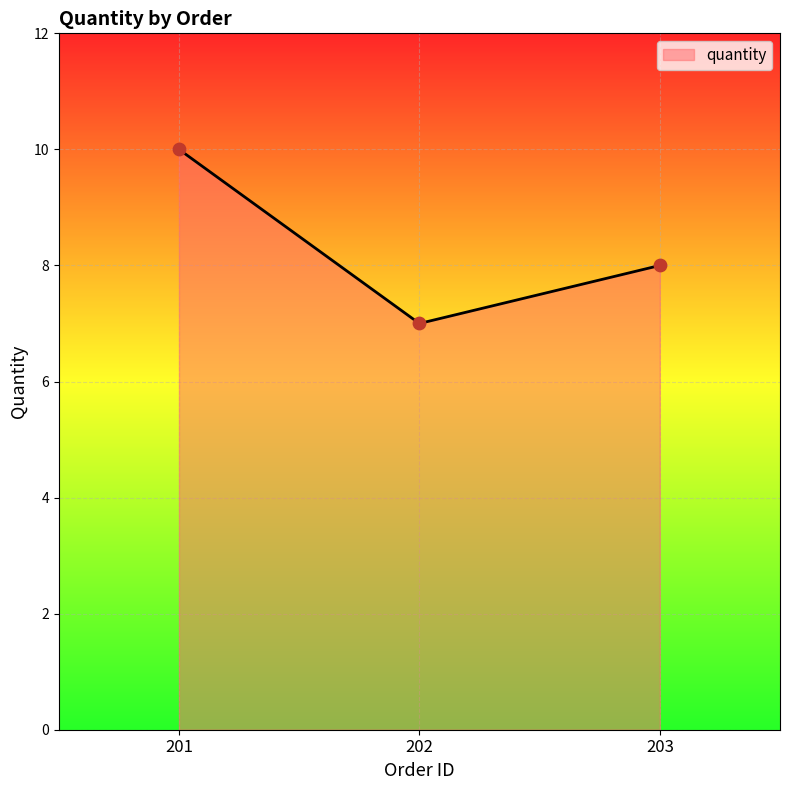

What is the ratio of the value at 202 to the value at 203?

0.9